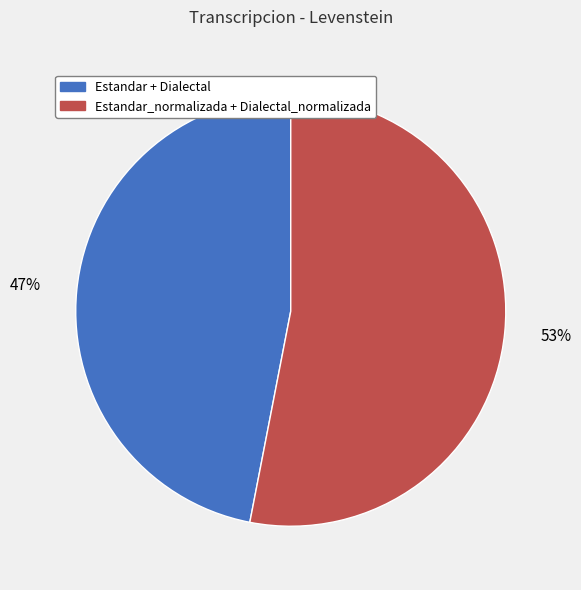

Does any single category account for the majority?

Yes